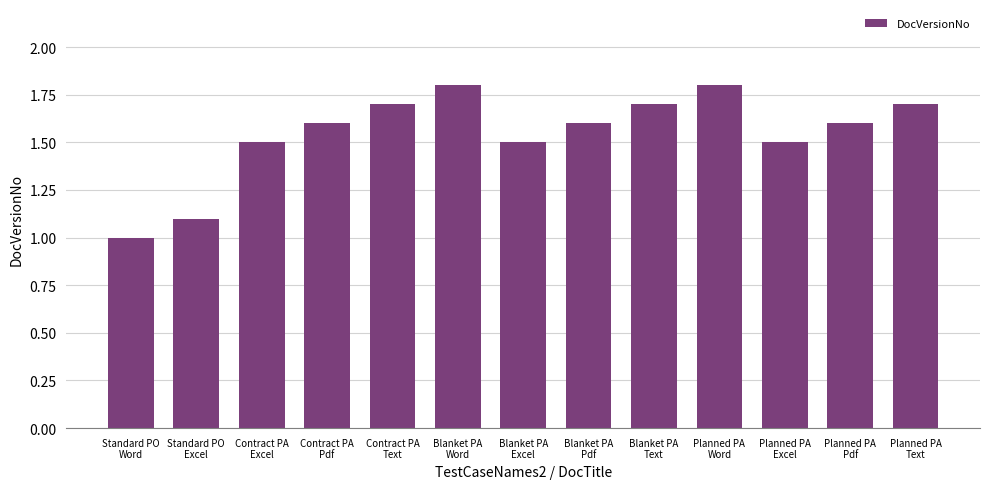

Are the bars horizontal?

No